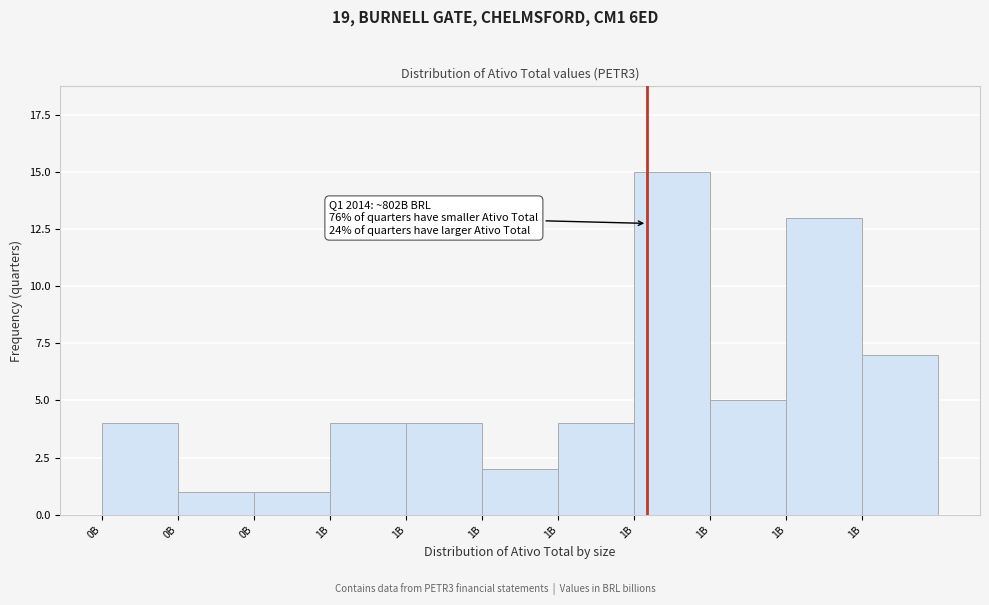

How many bars are there in total?

11